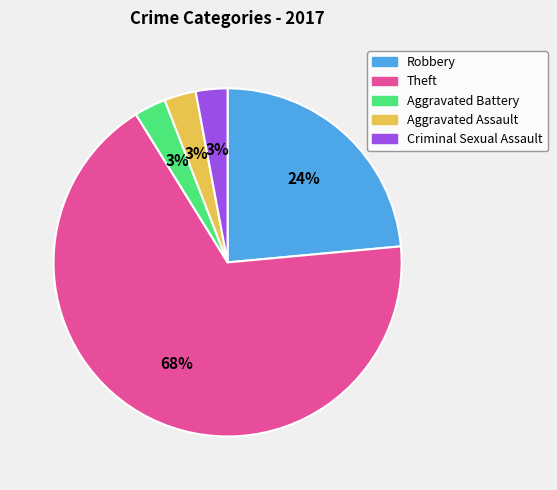

Between Aggravated Assault and Robbery, which is larger?

Robbery